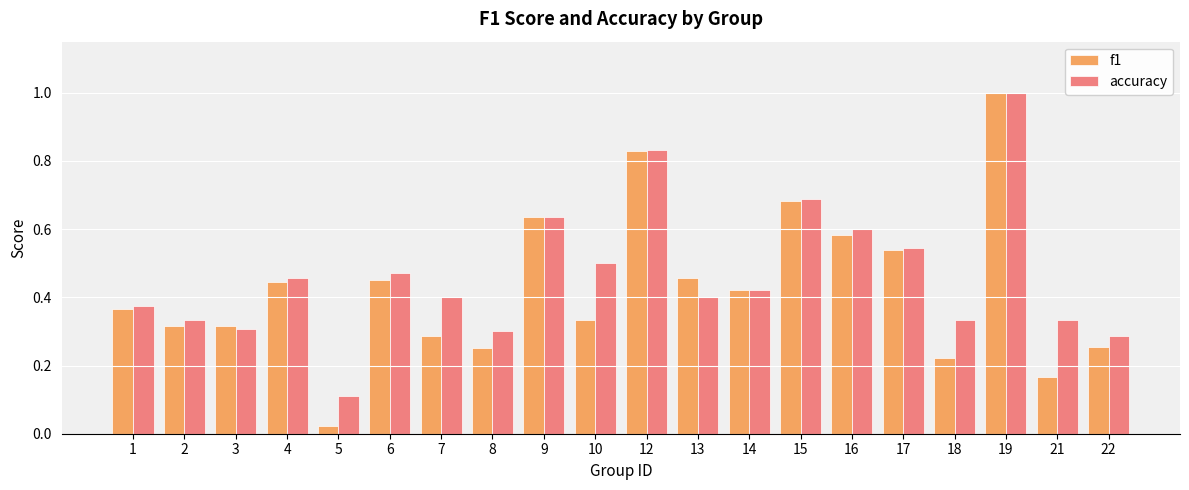

Which series has the widest spread of values?

f1